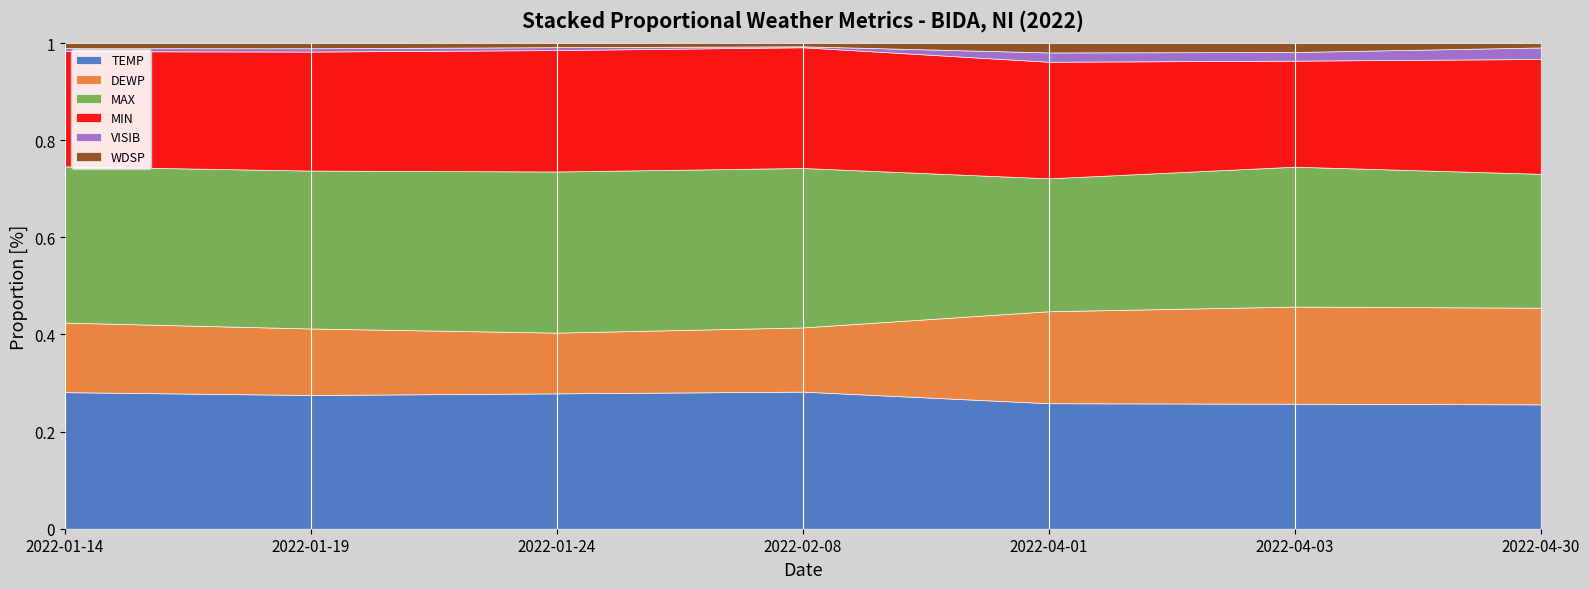

What are all the series names shown in the legend?

TEMP, DEWP, MAX, MIN, VISIB, WDSP